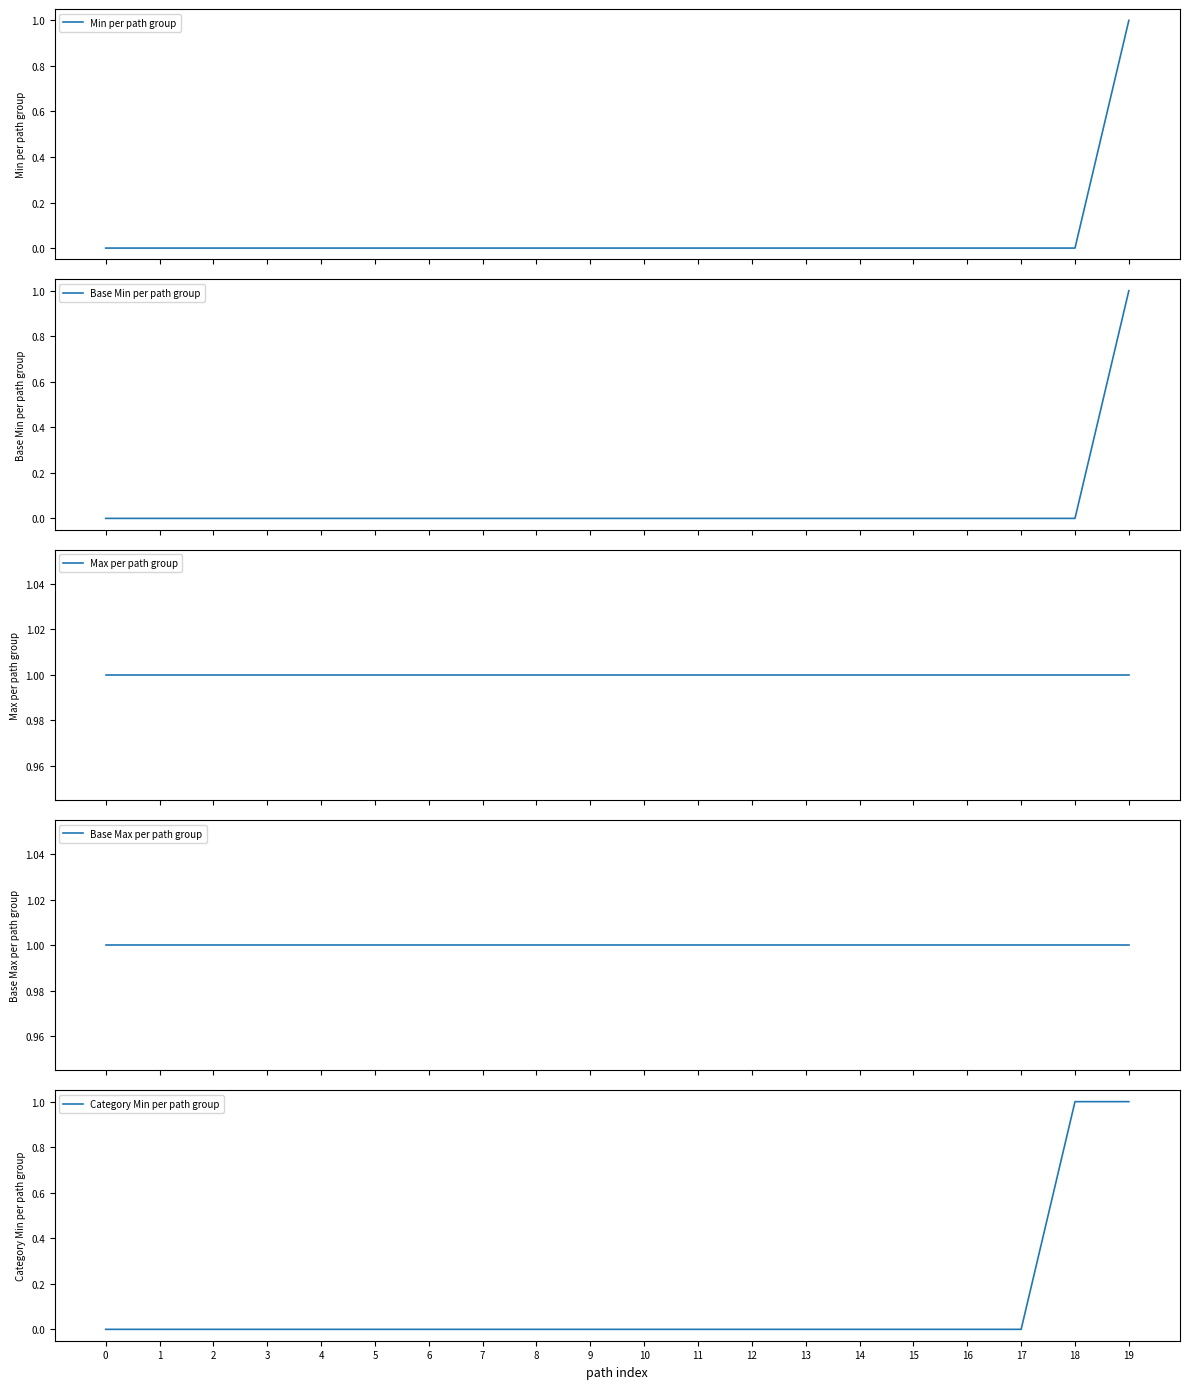

True or false: Max per path group has a value of 1 at 11.

True